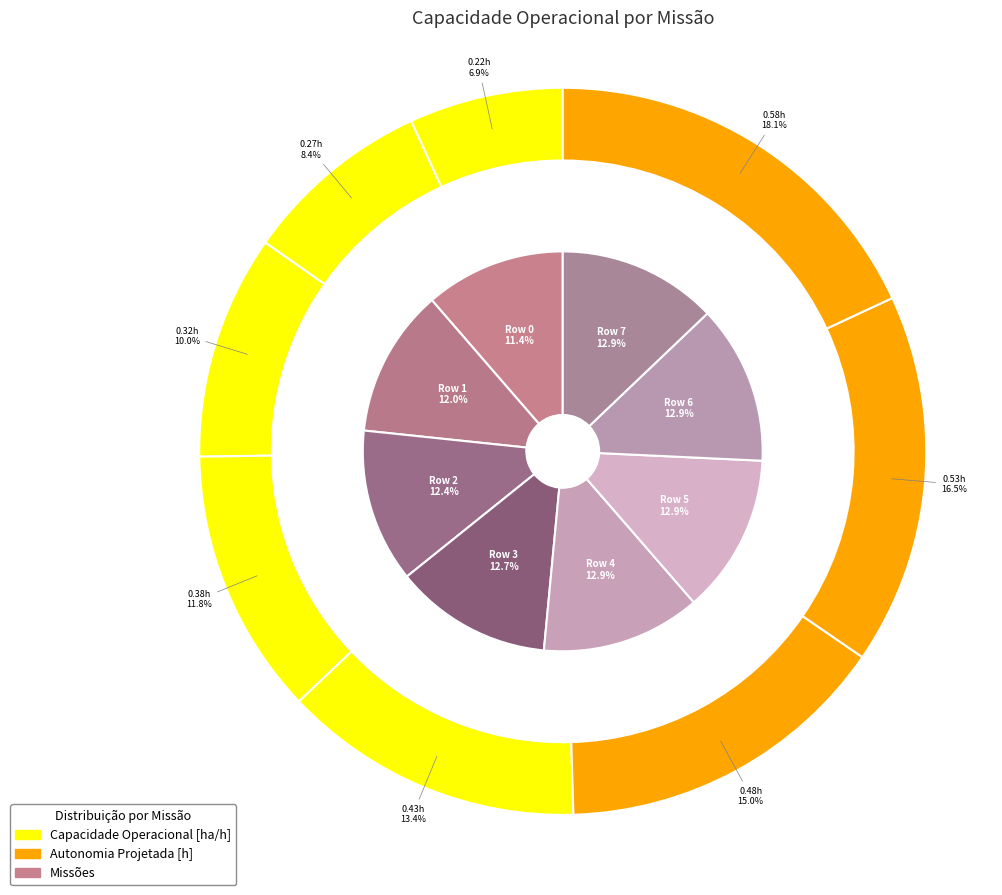

How many slices are in this pie chart?

8